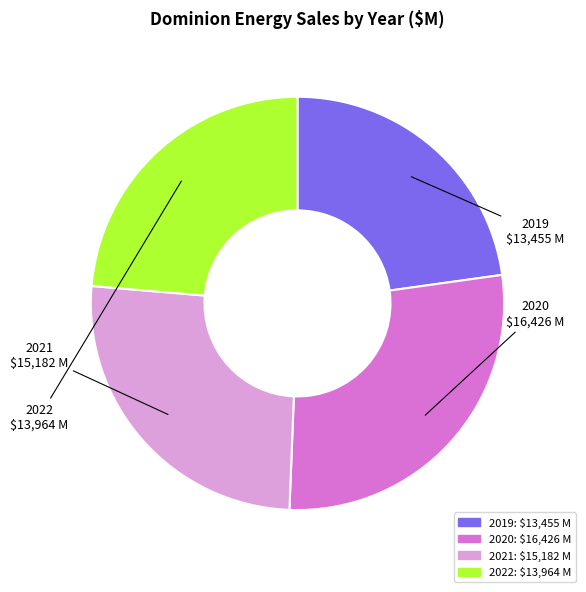

How many slices are in this pie chart?

4